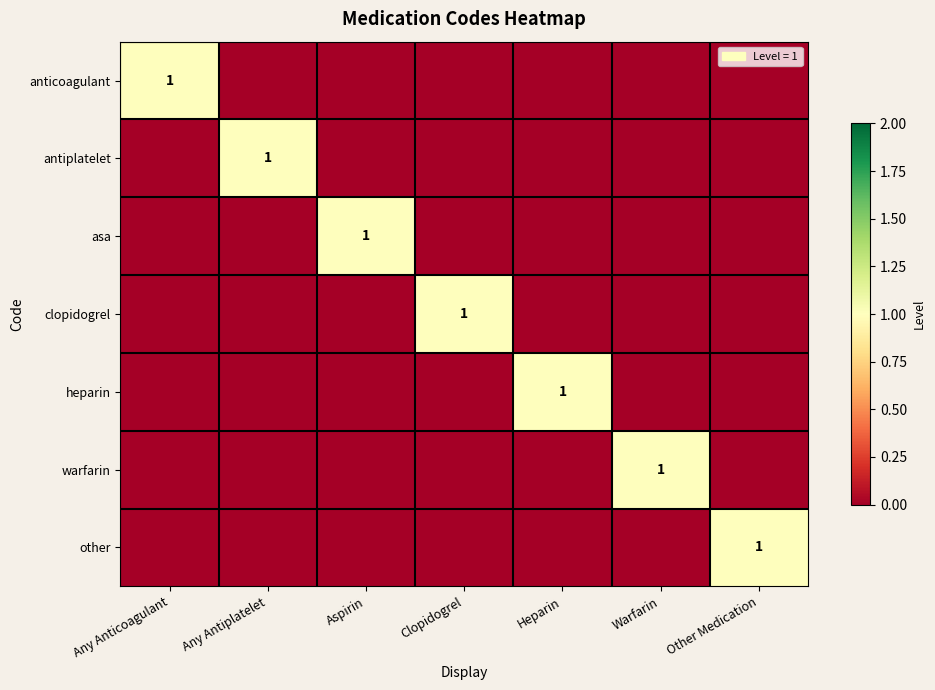

The value of clopidogrel at Any Antiplatelet is -1. True or false?

False